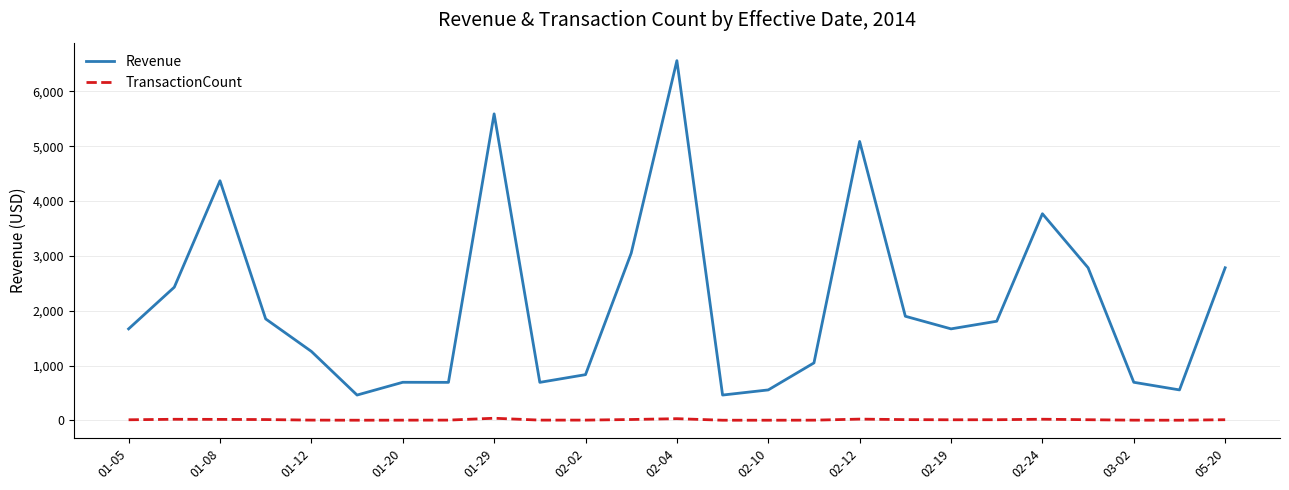

What is the minimum value for Revenue?

462.7